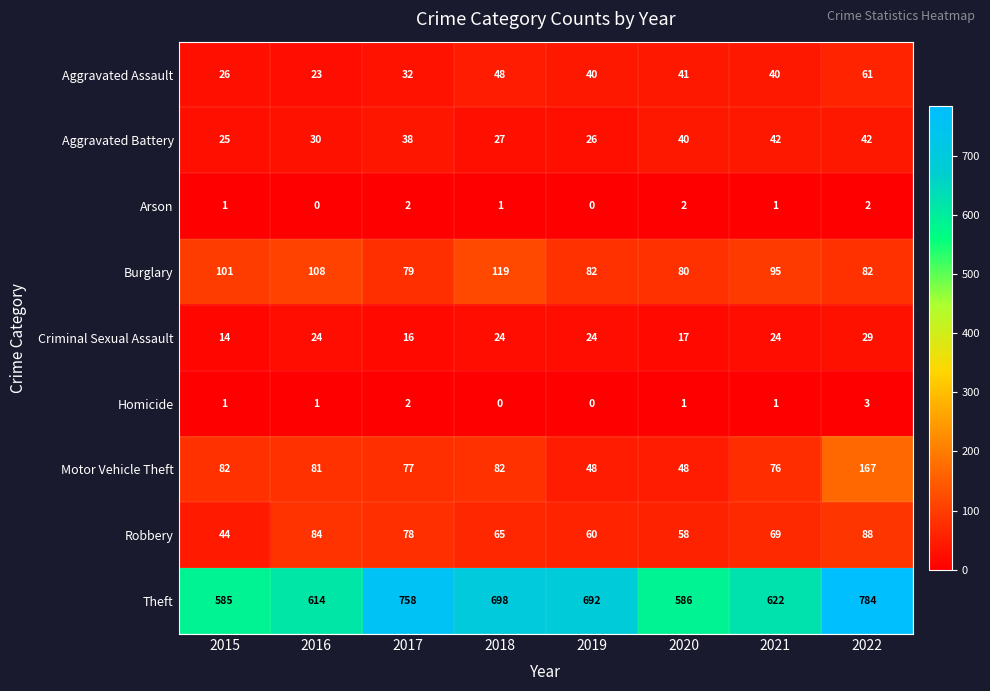

What is the difference between the maximum and second lowest values in the Burglary series?

39